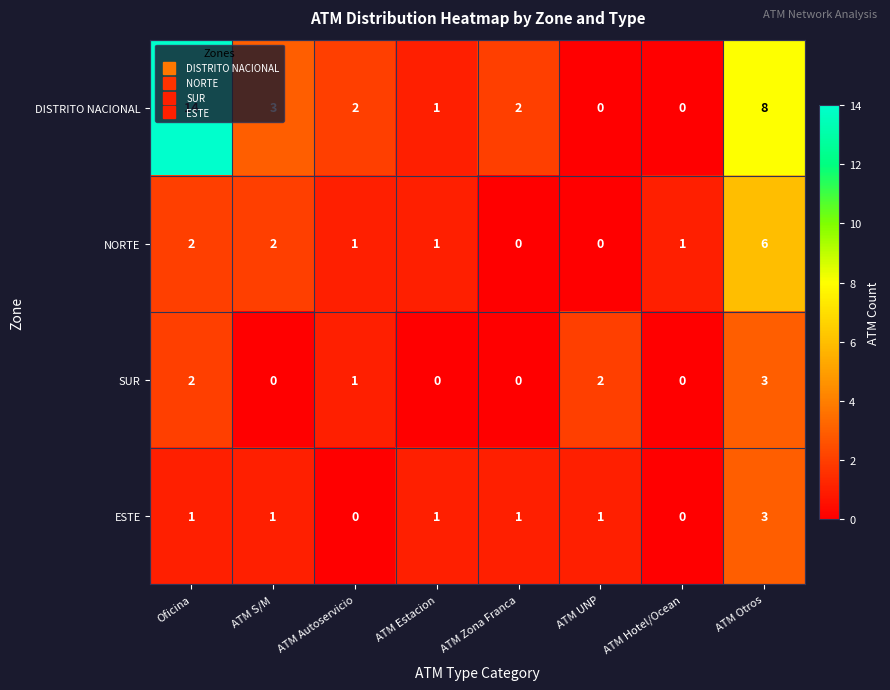

Where is DISTRITO NACIONAL nearest to the value 7?

ATM Otros